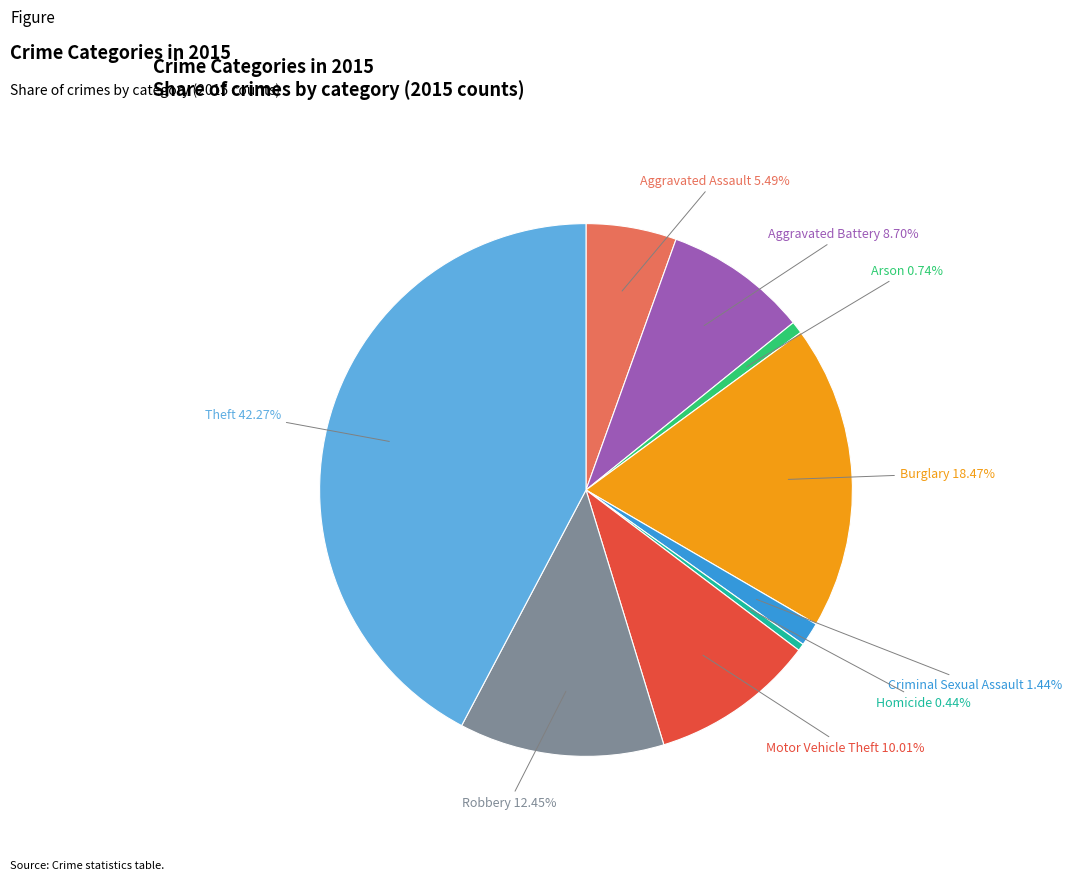

Which has a higher value, Aggravated Battery or Criminal Sexual Assault?

Aggravated Battery